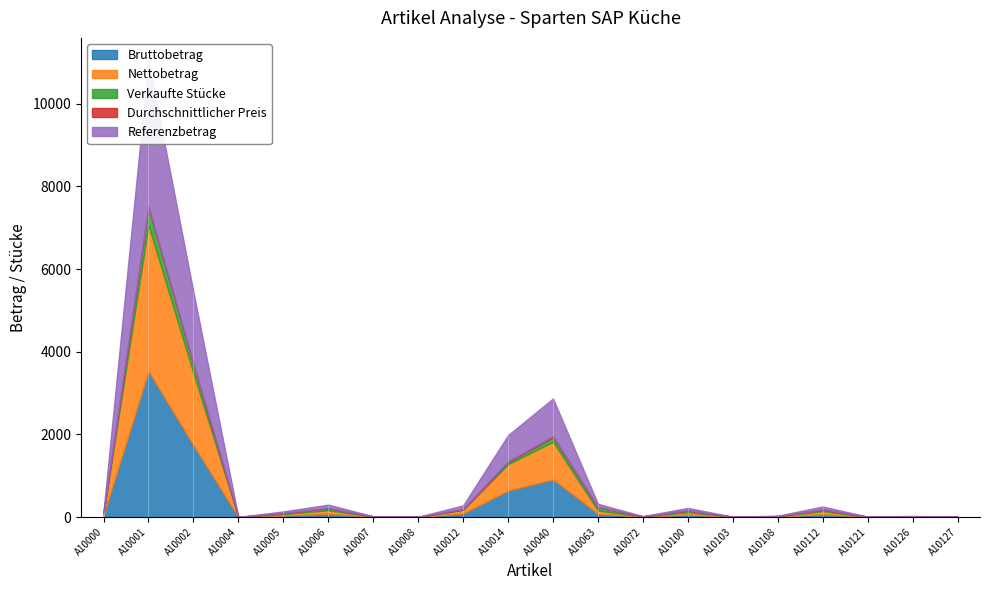

What is the difference between the second highest and second lowest values in the Durchschnittlicher Preis series?

12.6